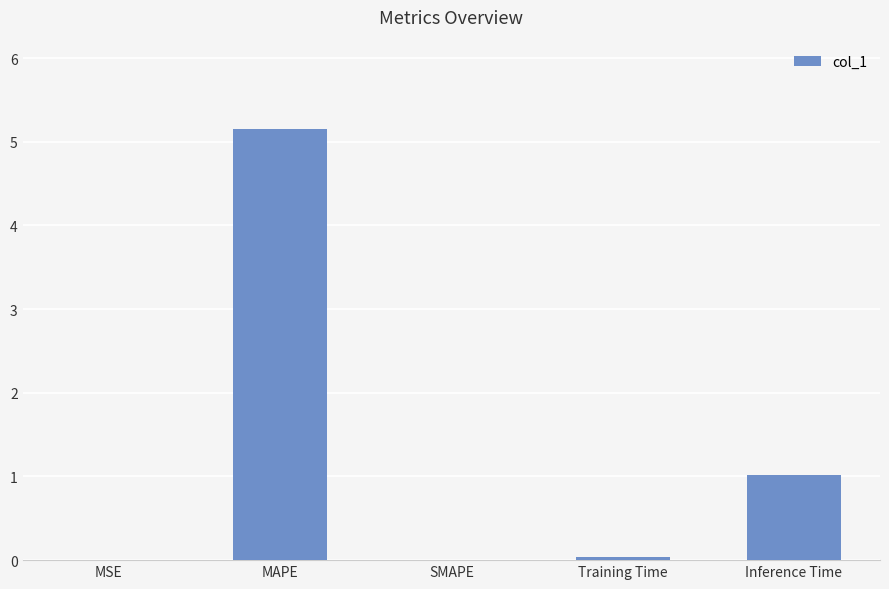

What is the greatest value displayed?

5.2